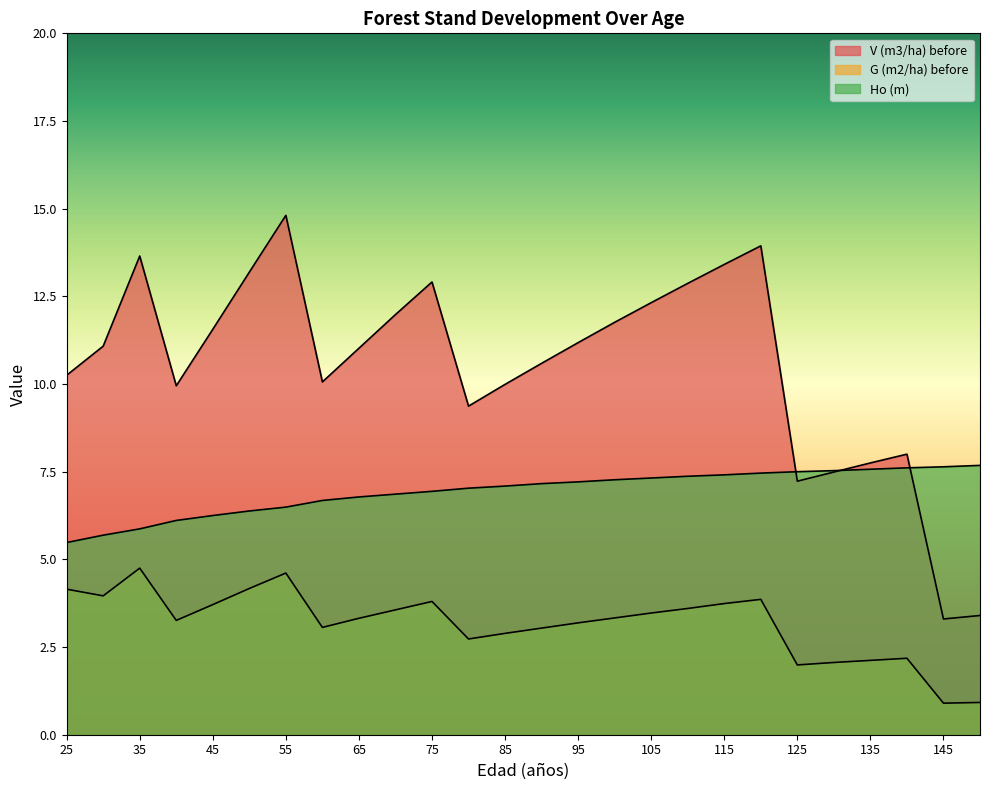

How many values in the V (m3/ha) before series exceed 11?

14